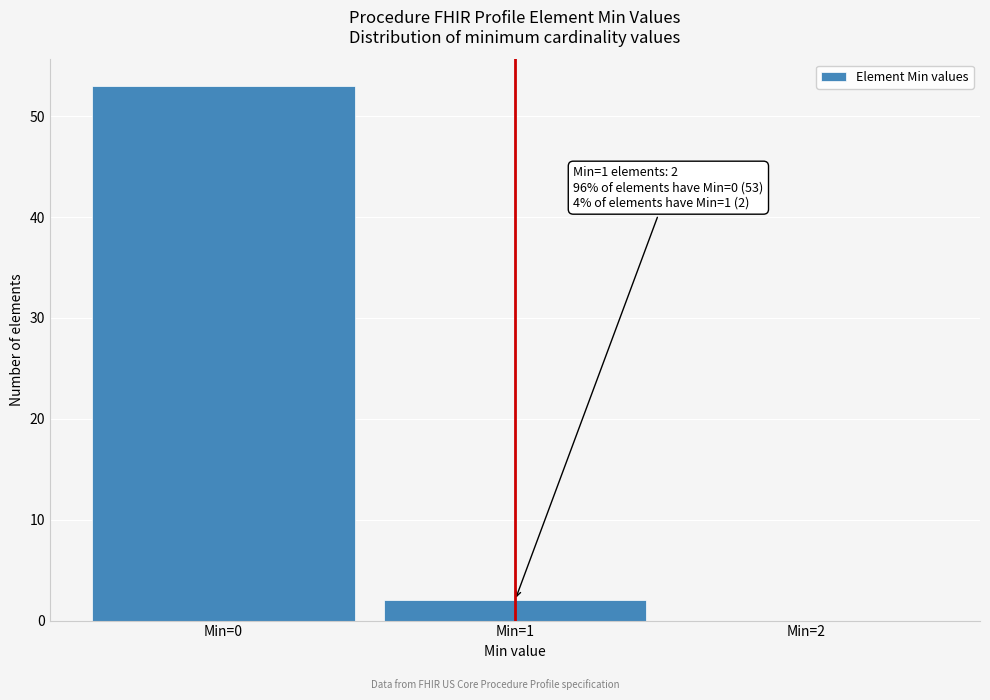

Which range on the x-axis has the tallest bar?

-0.5 to 0.5